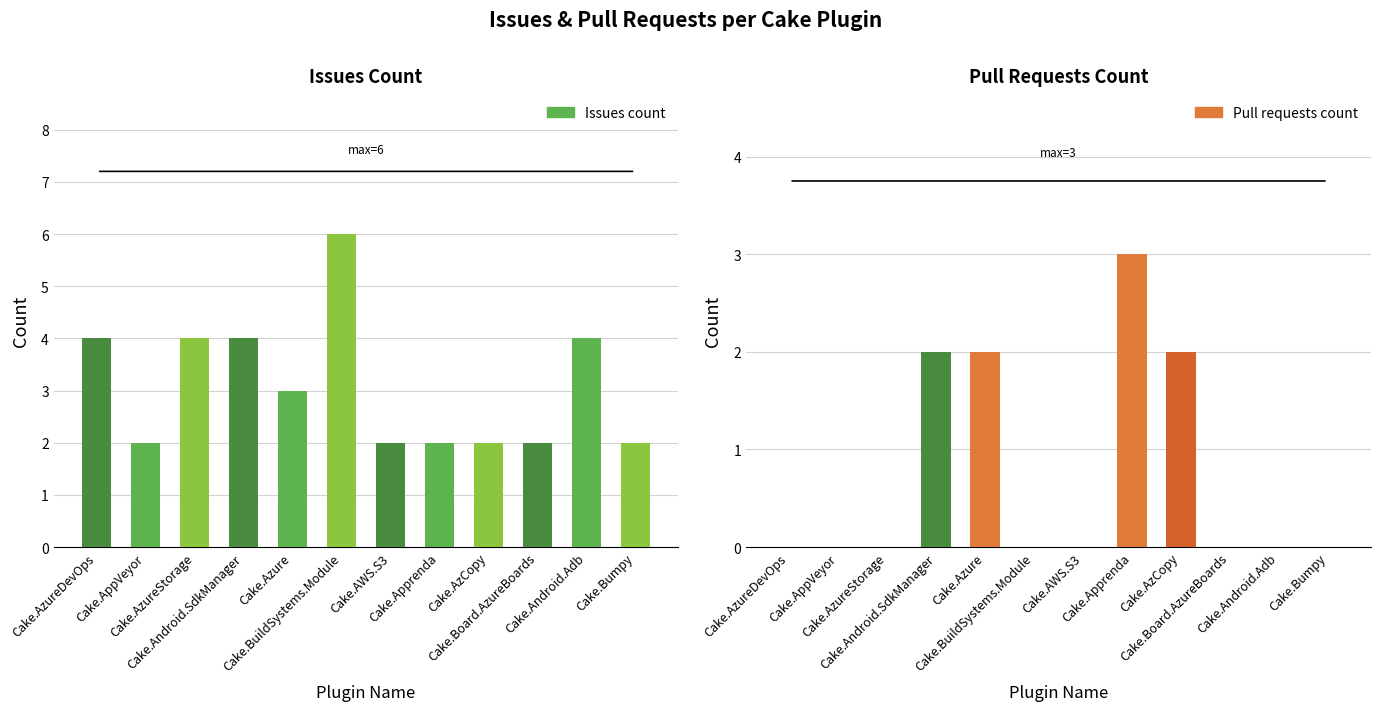

Rank the series at Cake.AzCopy from lowest to highest value.

Issues count, Pull requests count